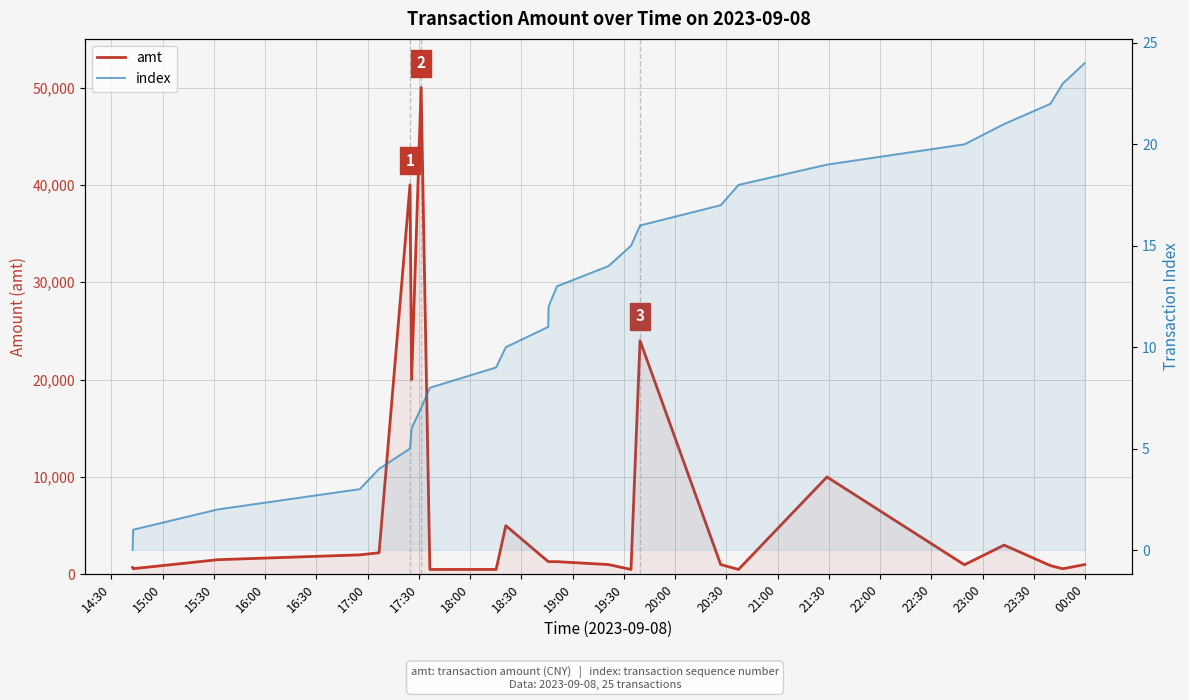

Reading right to left, list all the values displayed in this chart.

amt: 1001	570	890	3000	980	10000	500	1000	24000	500	1000	1300	1300	1300	5000	500	498	49999	20000	40000	2214	1999	1500	579	700
index: 24	23	22	21	20	19	18	17	16	15	14	13	12	11	10	9	8	7	6	5	4	3	2	1	0